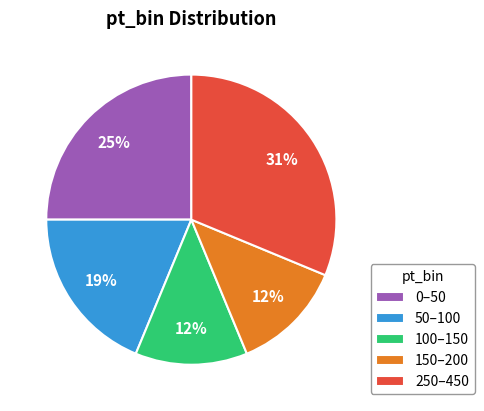

To the nearest percent, what is the combined percentage of 100–150 and 50–100?

31%